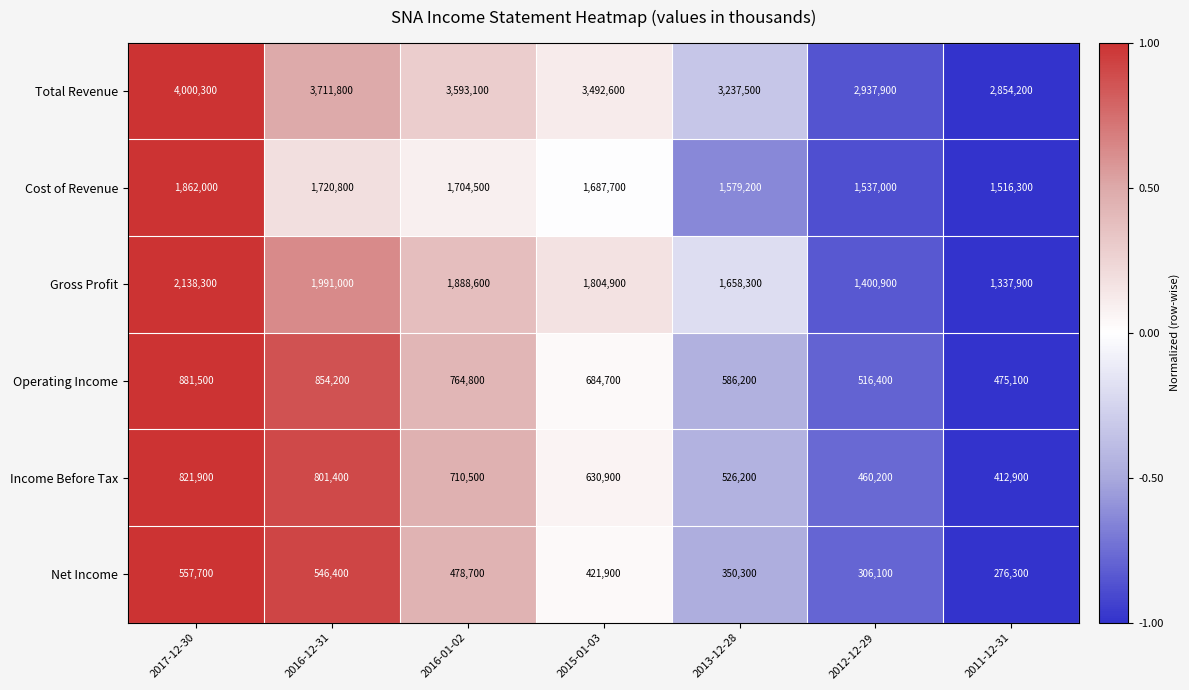

How many data points does each series have?

7